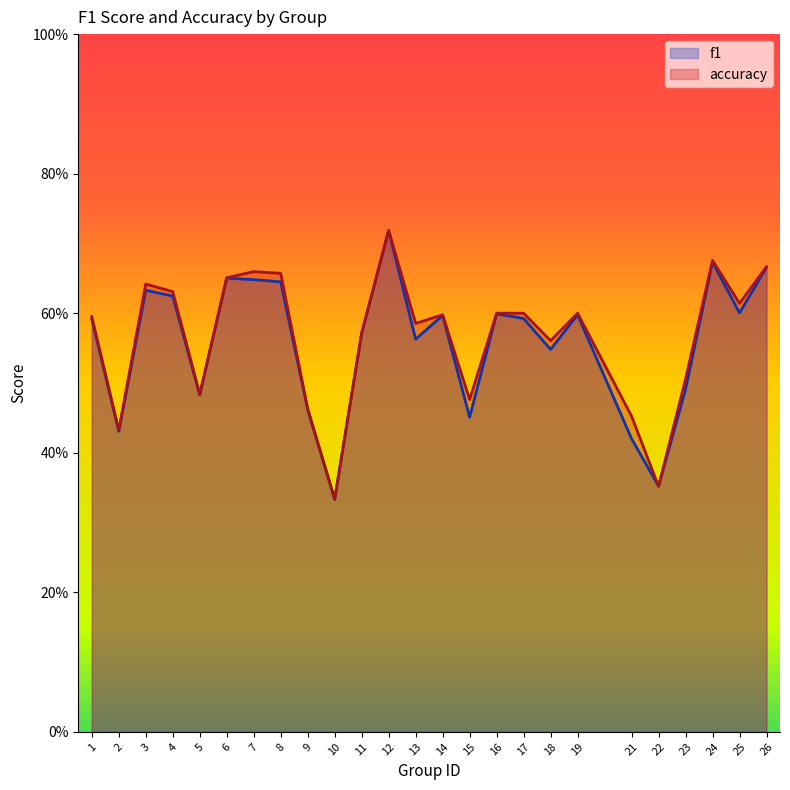

After their last crossing, which series has the higher values: accuracy or f1?

accuracy